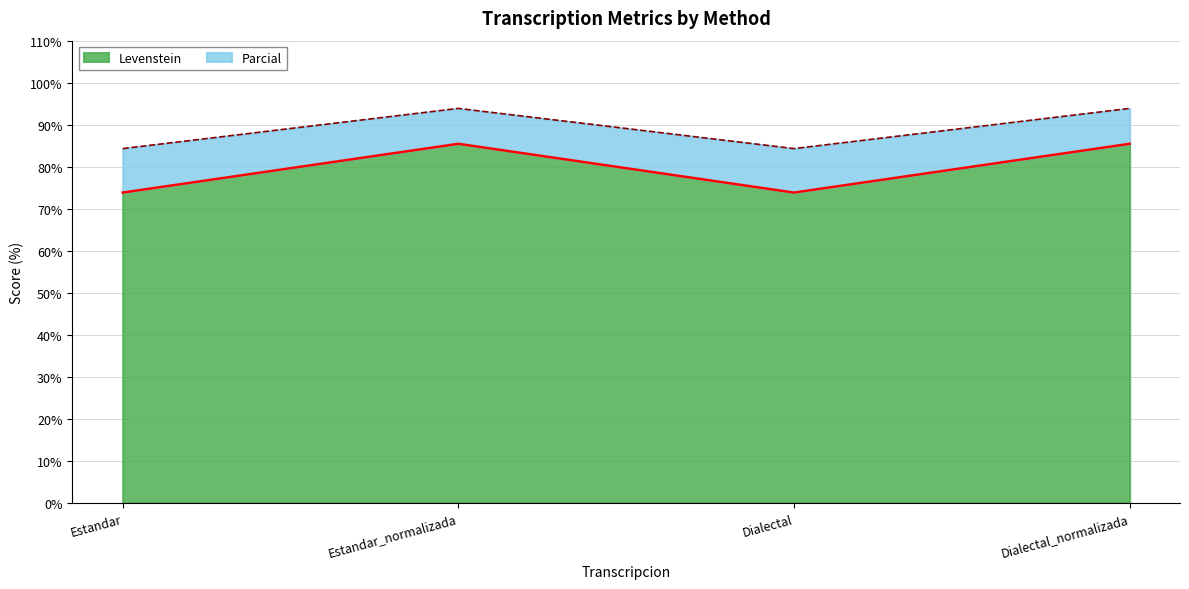

How many series are shown in this chart?

2